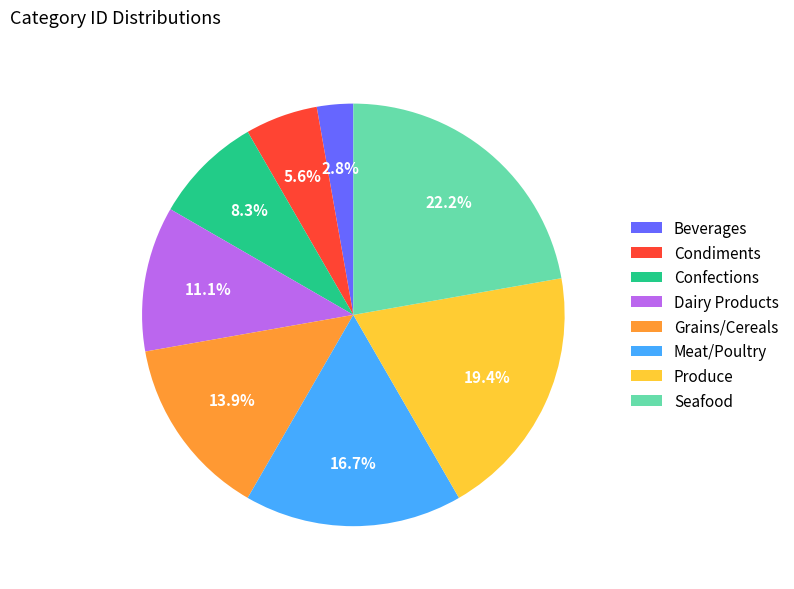

What percentage do Confections and Meat/Poultry together represent?

25.0%